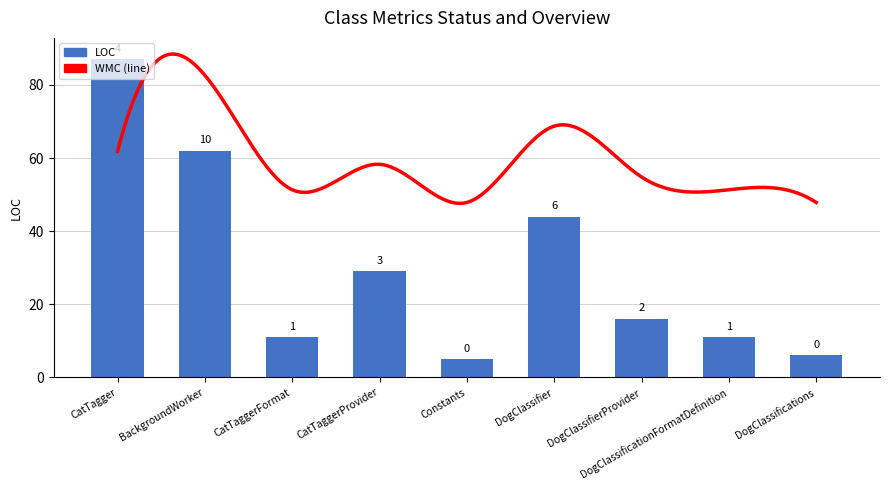

At which category is the sum across all series the highest?

CatTagger